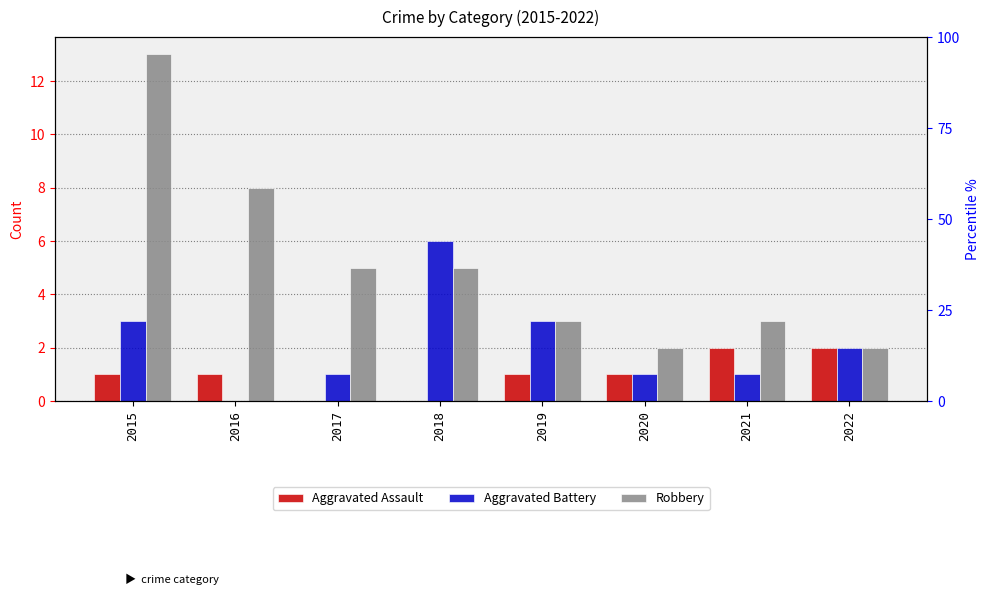

Reading right to left, list all the values displayed in this chart.

Aggravated Assault: 2	2	1	1	0	0	1	1
Aggravated Battery: 2	1	1	3	6	1	0	3
Robbery: 2	3	2	3	5	5	8	13